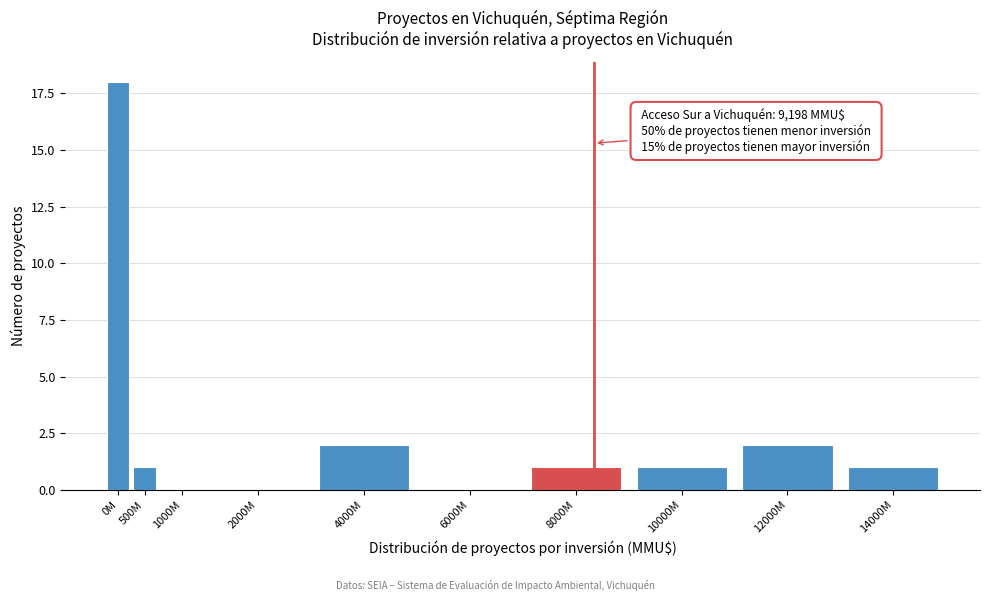

Reading left to right, extract all data points from this chart.

0M=18	500M=1	1000M=0	2000M=0	4000M=2	6000M=0	8000M=1	10000M=1	12000M=2	14000M=1